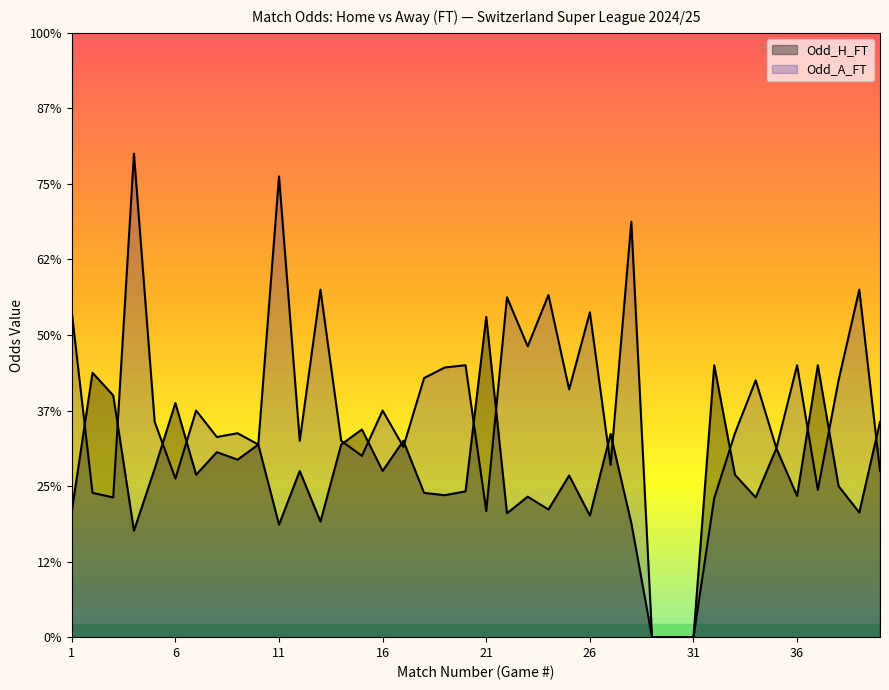

At which label does Odd_A_FT reach its peak?

4